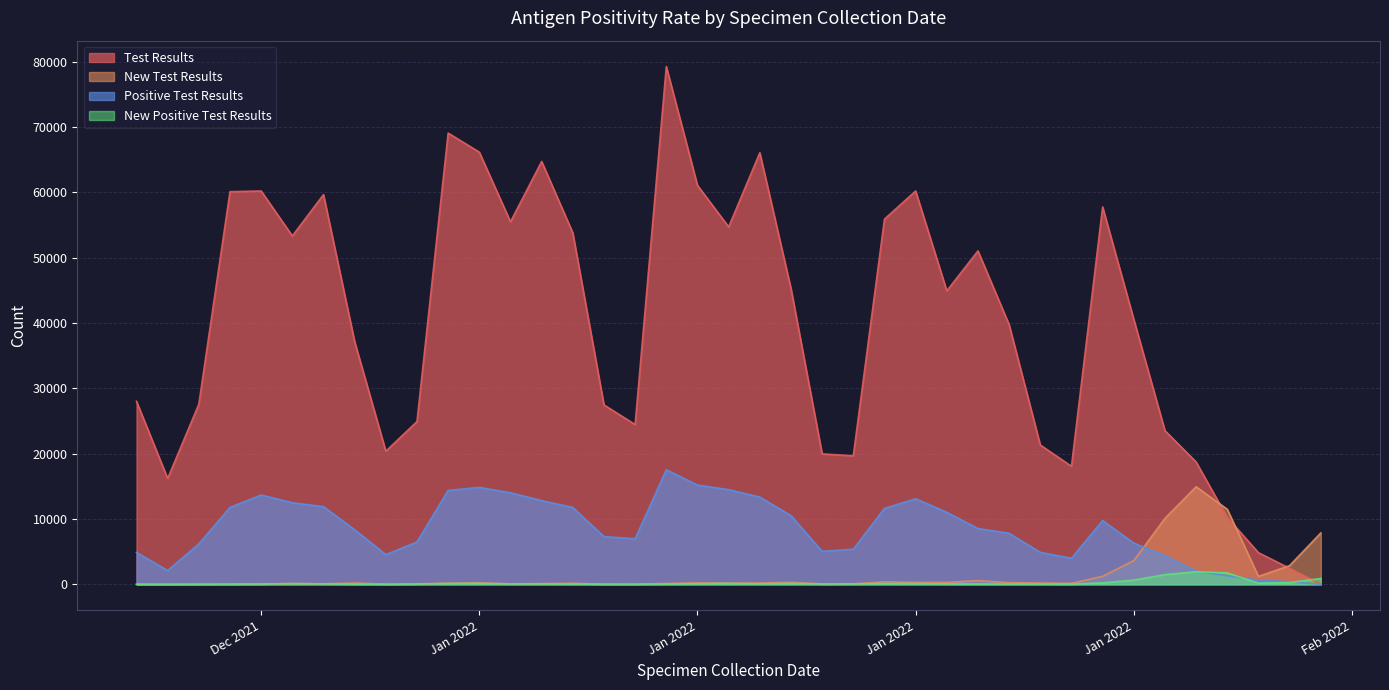

How many intersections are there between Test Results and New Positive Test Results?

1